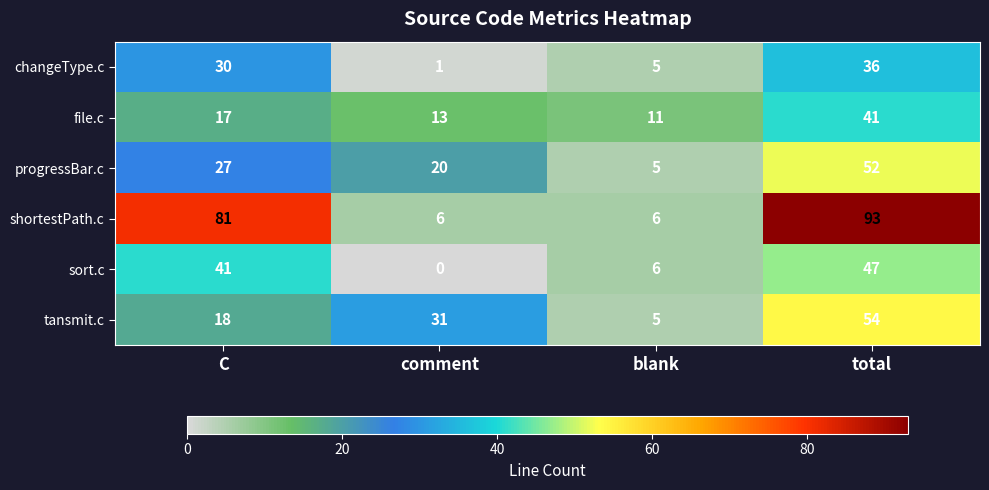

How many data points does each series have?

4